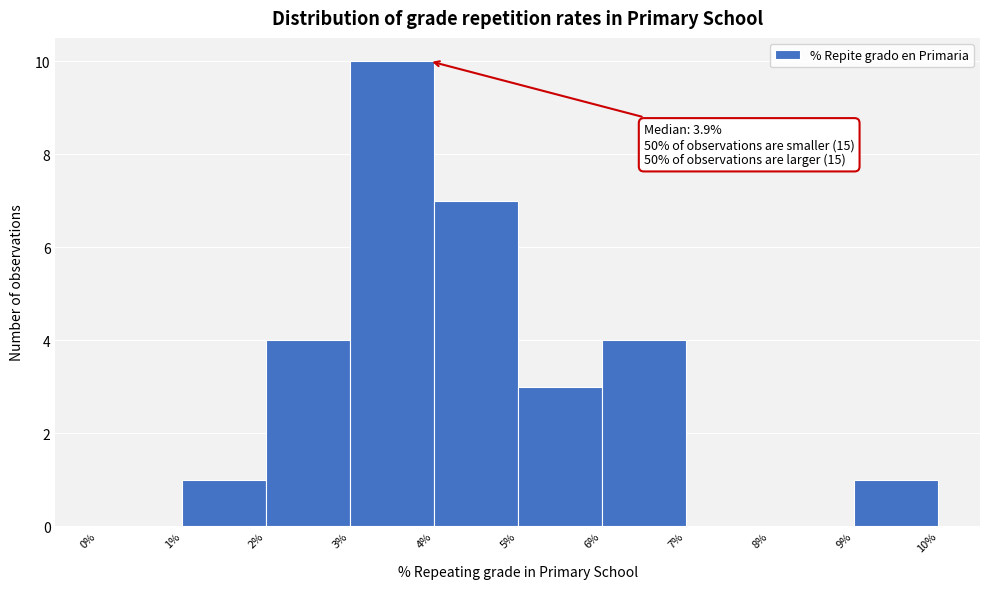

Over which range of the x-axis is the bar tallest?

3% to 4%